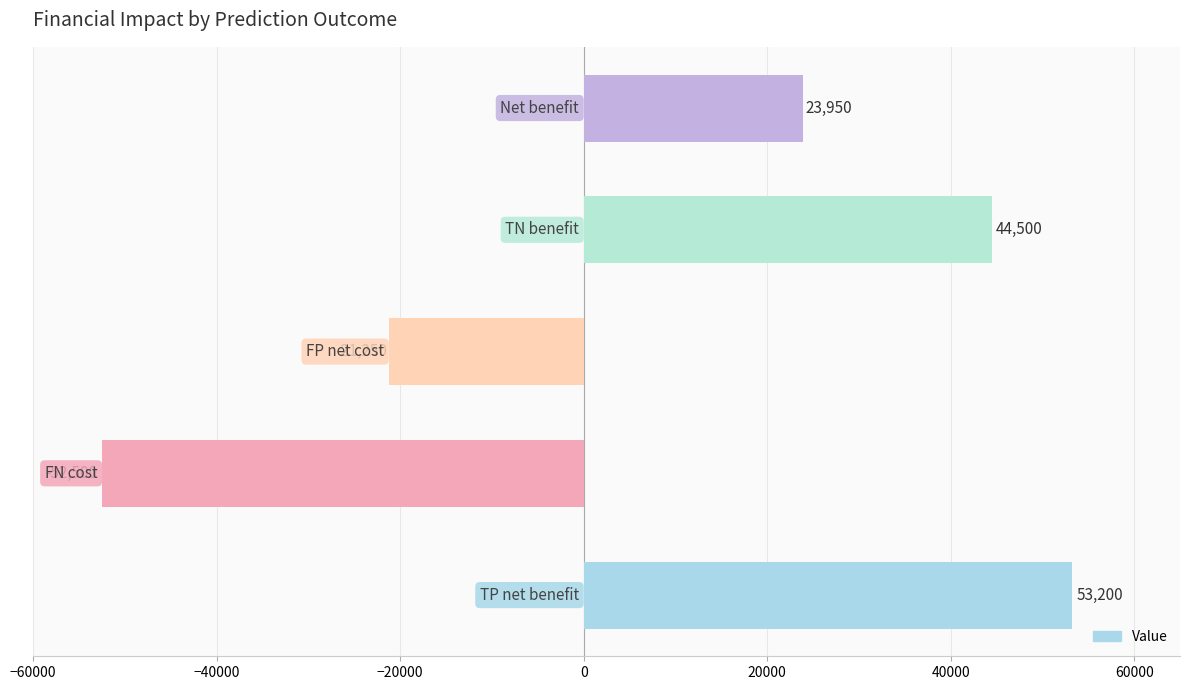

How many positive values are there?

3